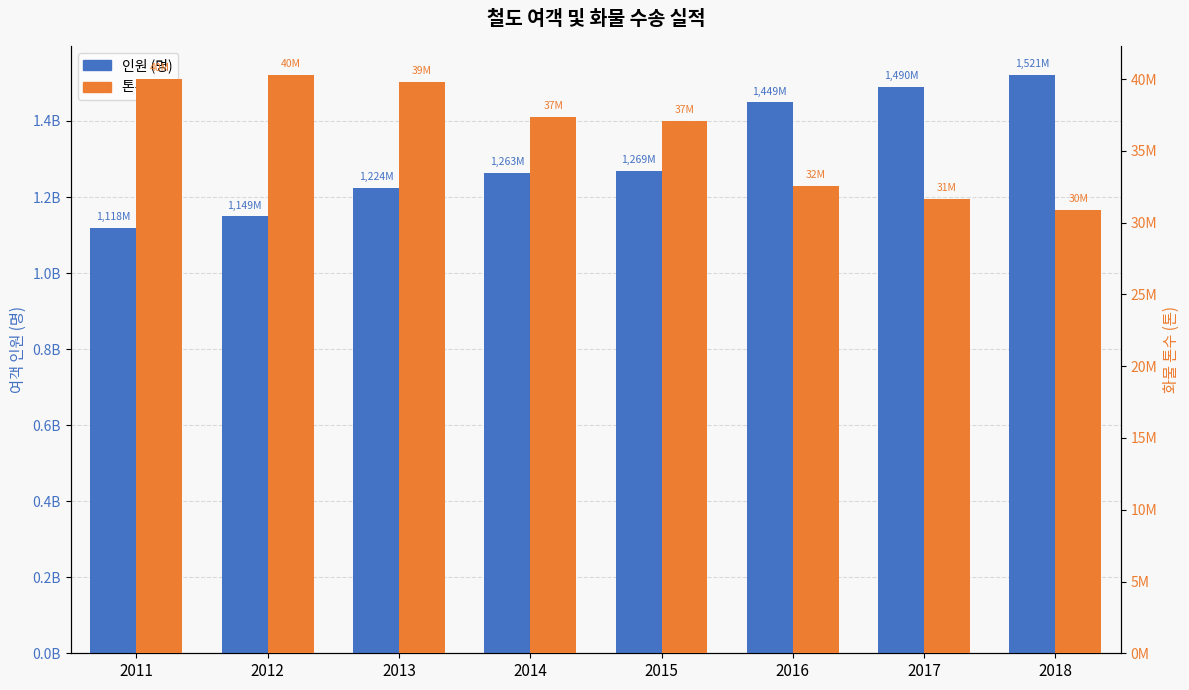

How many data points in 인원 (명) are less than 1269417000?

4